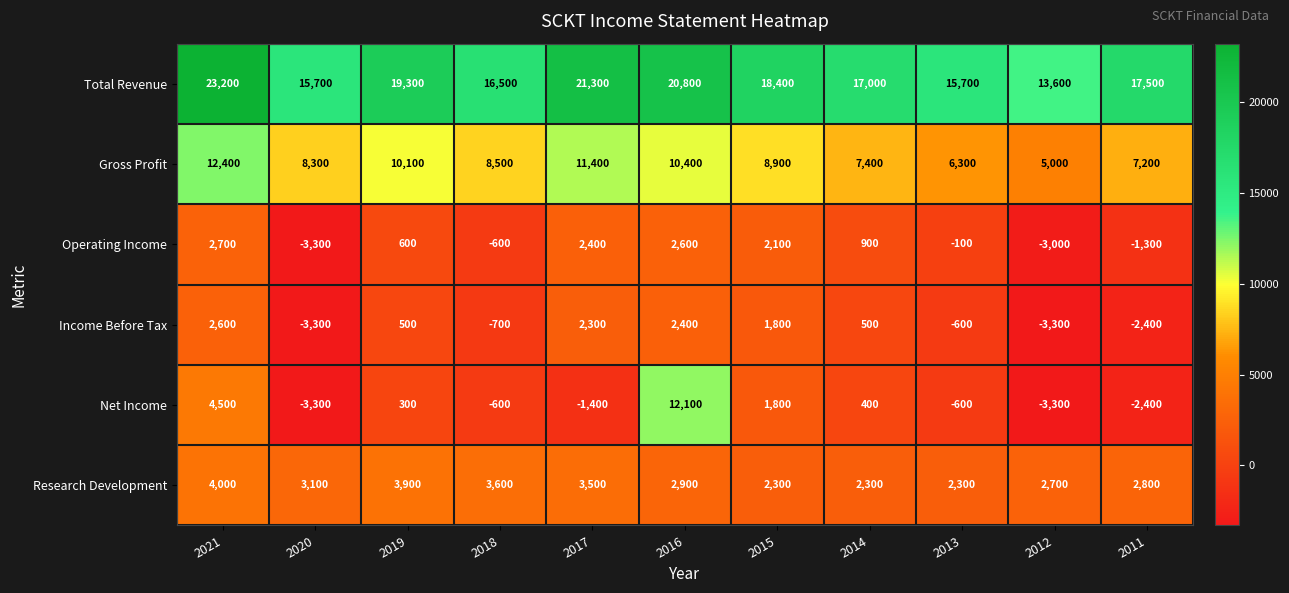

At which category is the sum across all series the highest?

2016